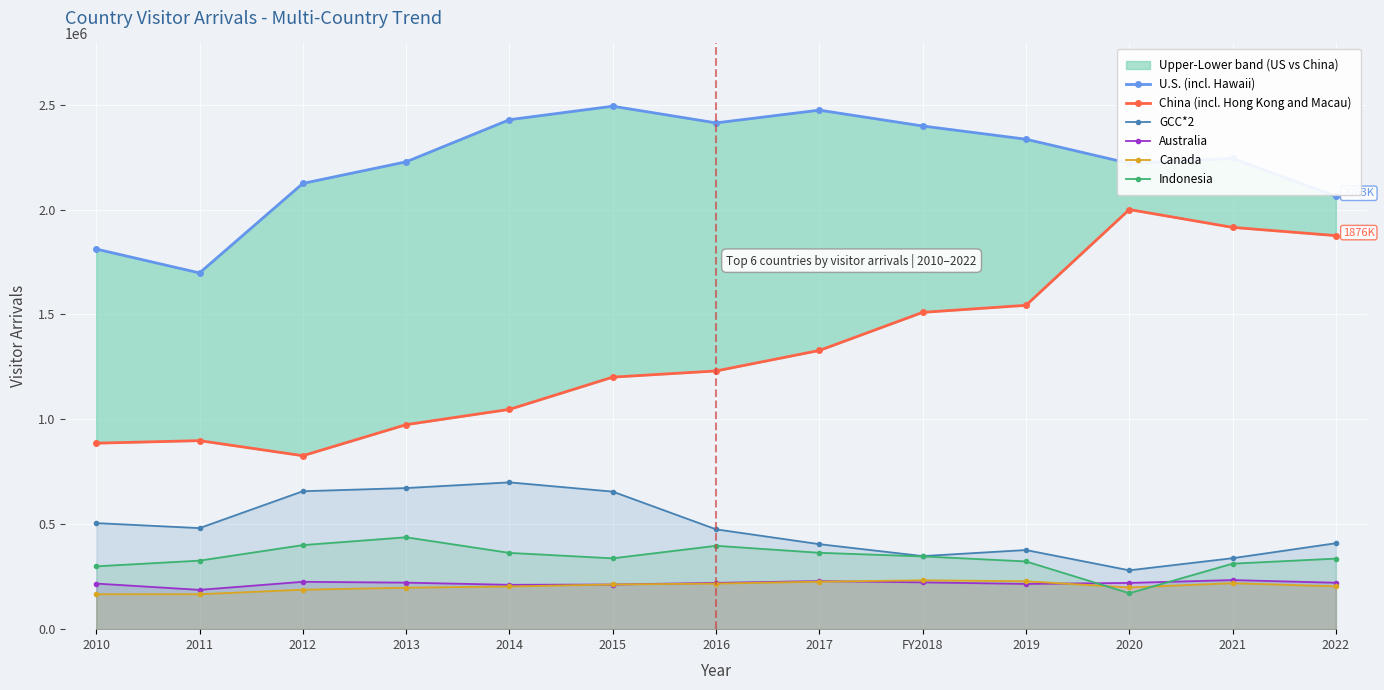

In Canada, how many points are lower than both neighbors (excluding endpoints)?

2